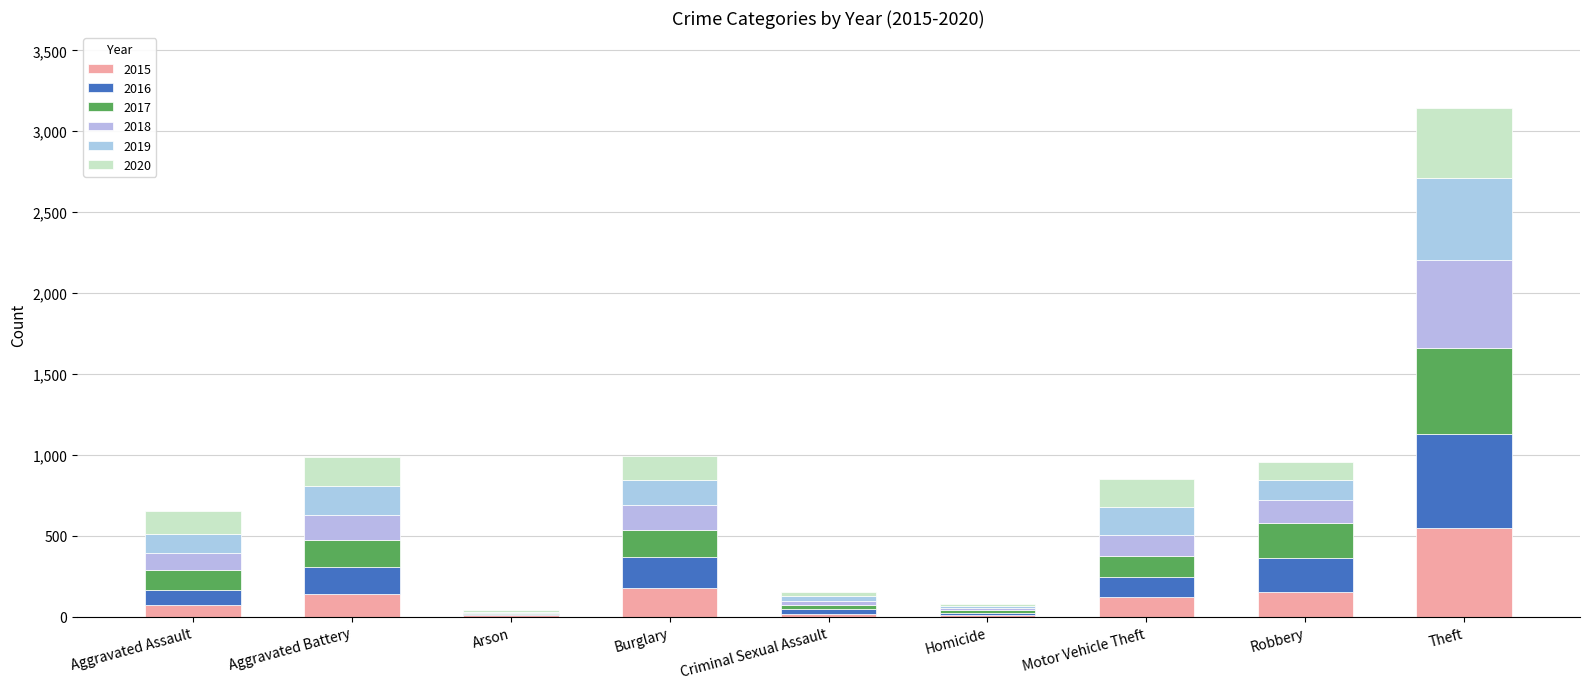

At which label does 2016 first exceed 124?

Aggravated Battery